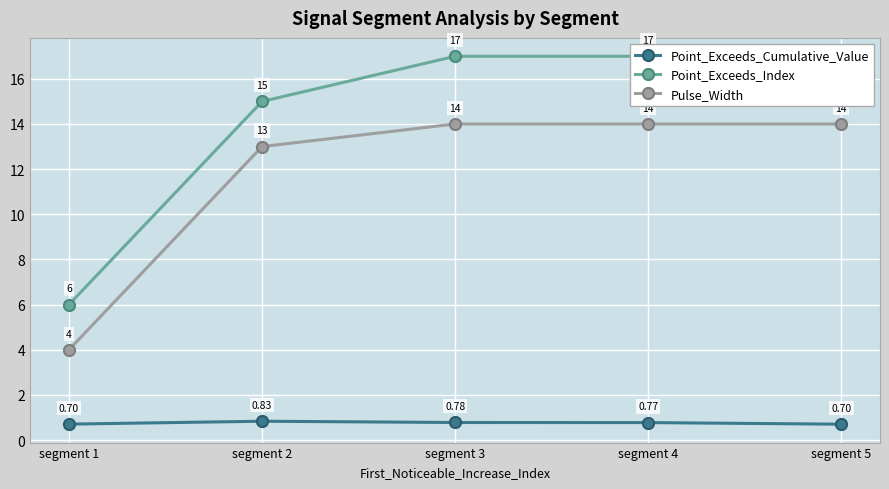

Which series has the largest range (max minus min)?

Point_Exceeds_Index